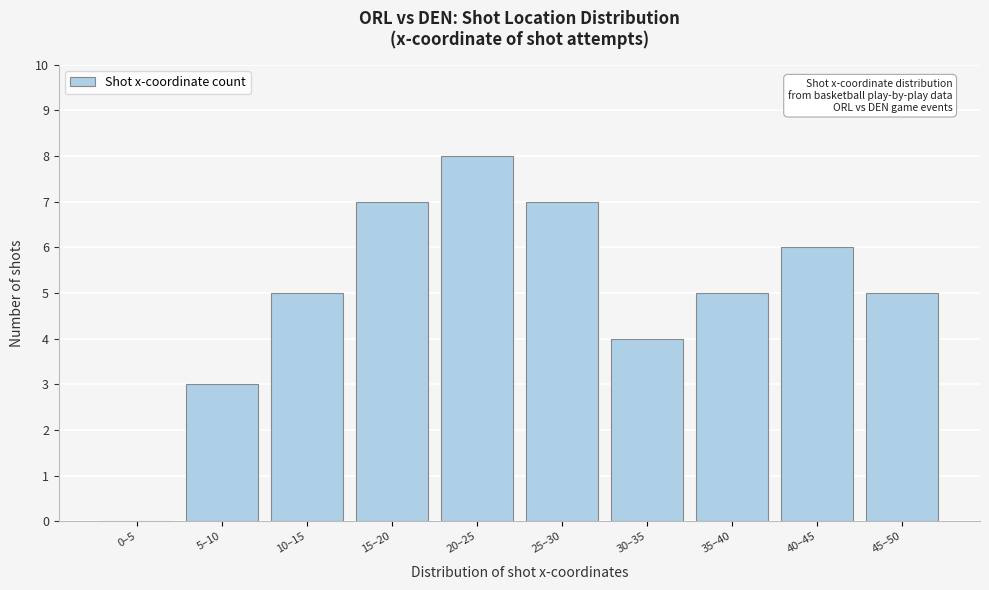

Reading left to right, transcribe all the data shown in this chart.

0–5=0	5–10=3	10–15=5	15–20=7	20–25=8	25–30=7	30–35=4	35–40=5	40–45=6	45–50=5